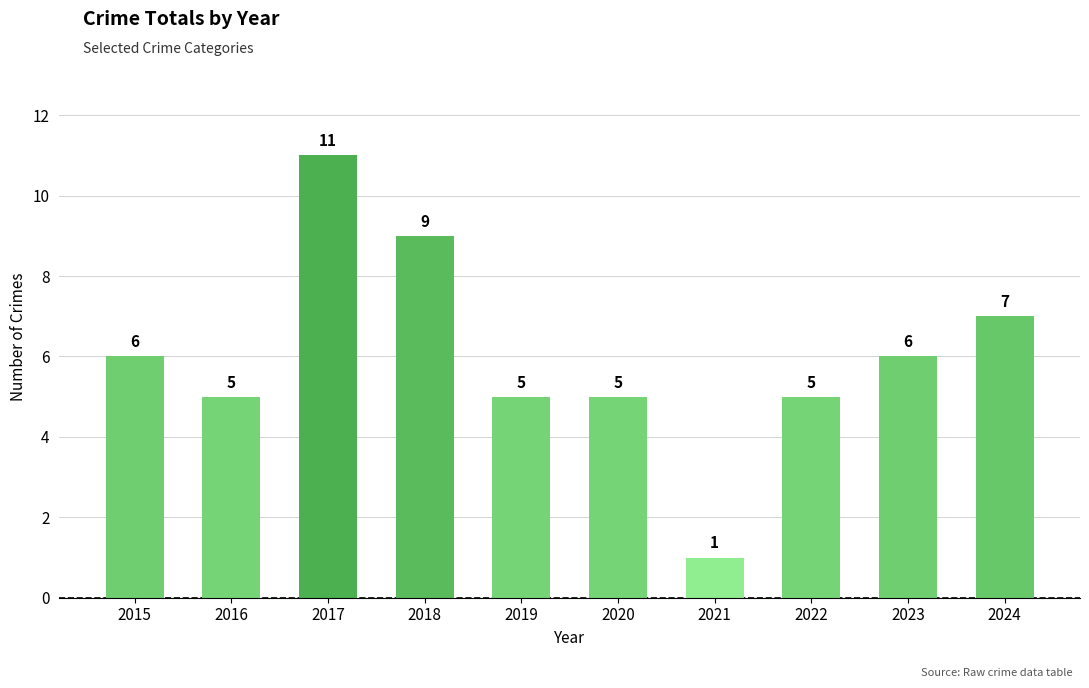

How many values are below 6?

5